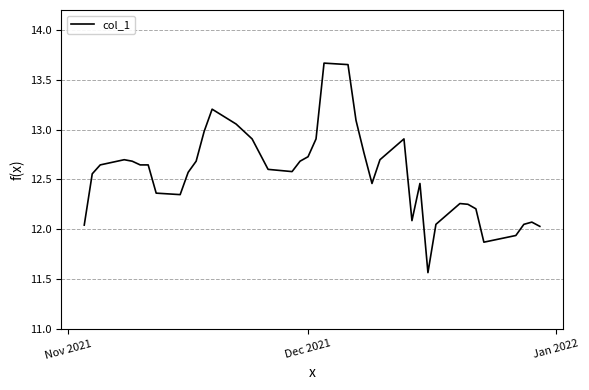

What is the difference between the maximum and minimum values?

2.1